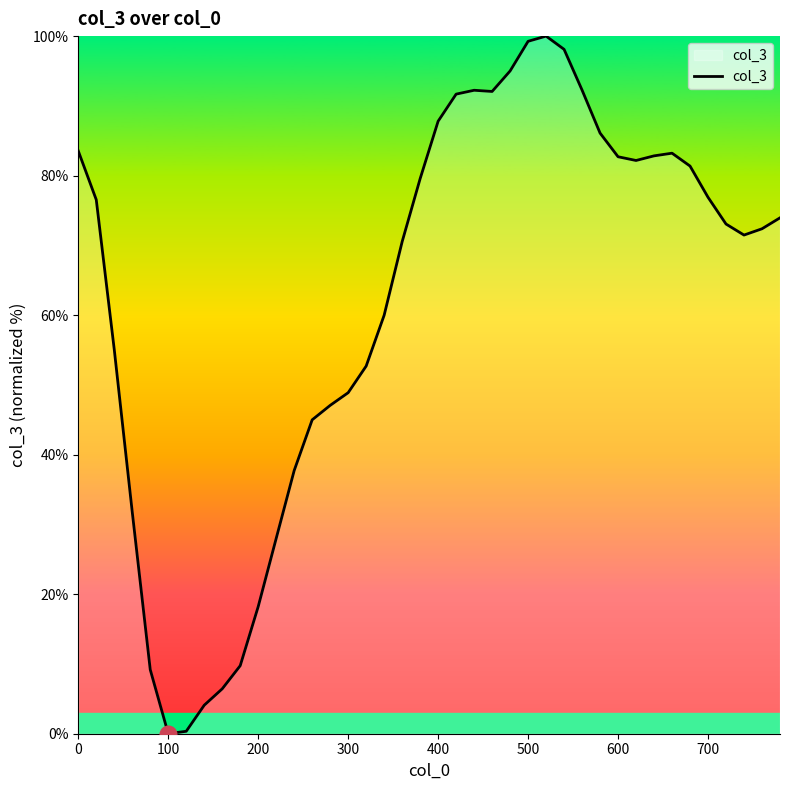

What is the maximum value shown in the chart?

100.0